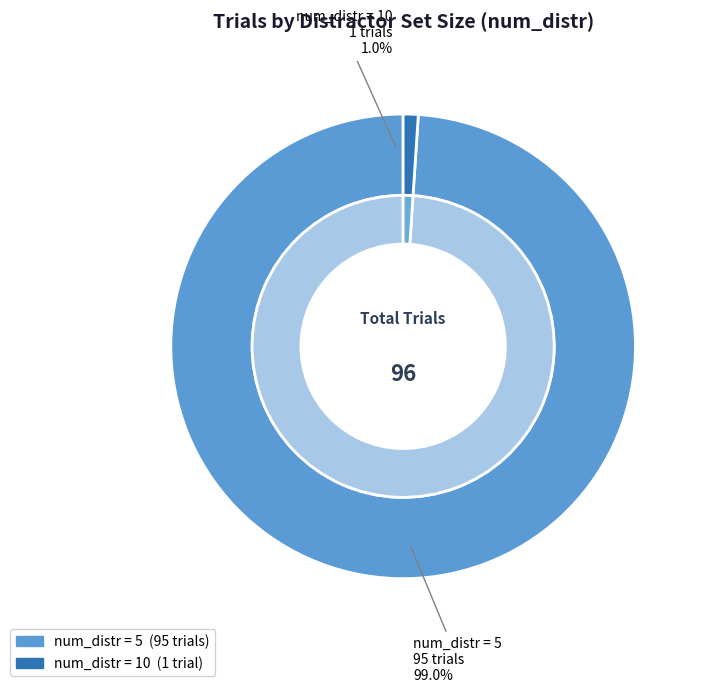

Is it true that Set Size 5 is 89% of the pie?

False